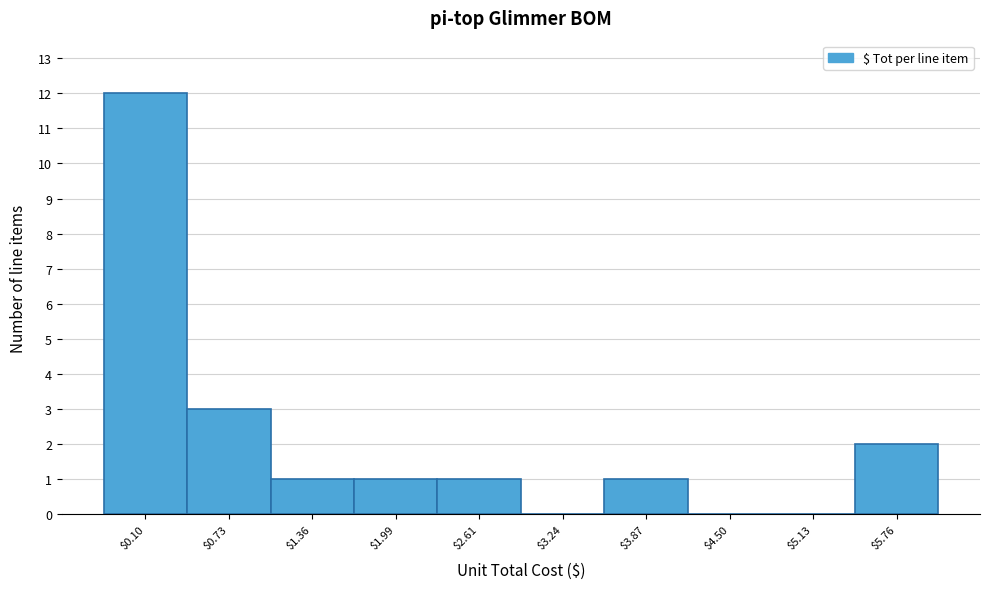

The value at $0.73 is 3. True or false?

True